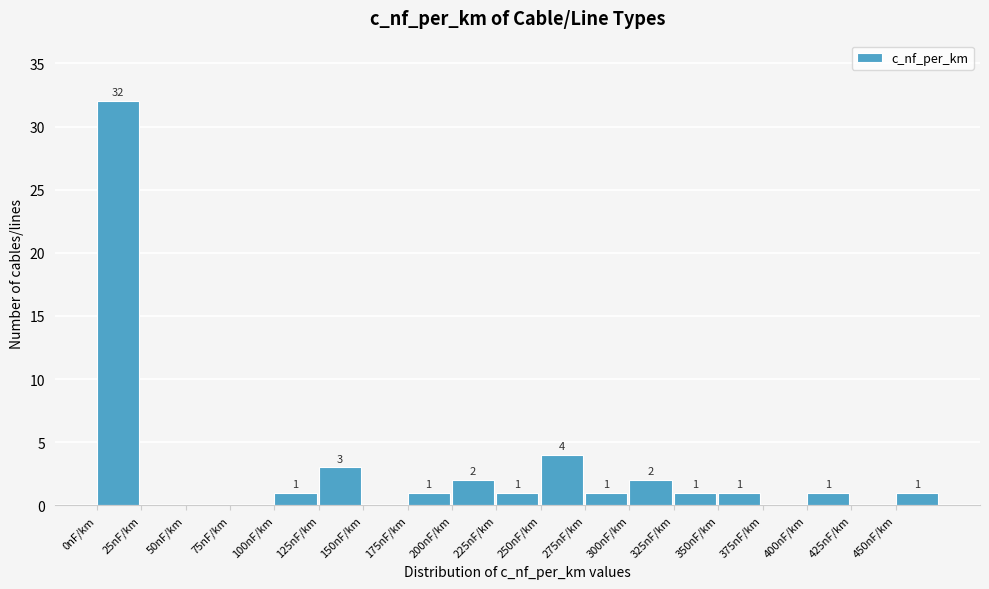

Which range on the x-axis has the tallest bar?

0 to 25